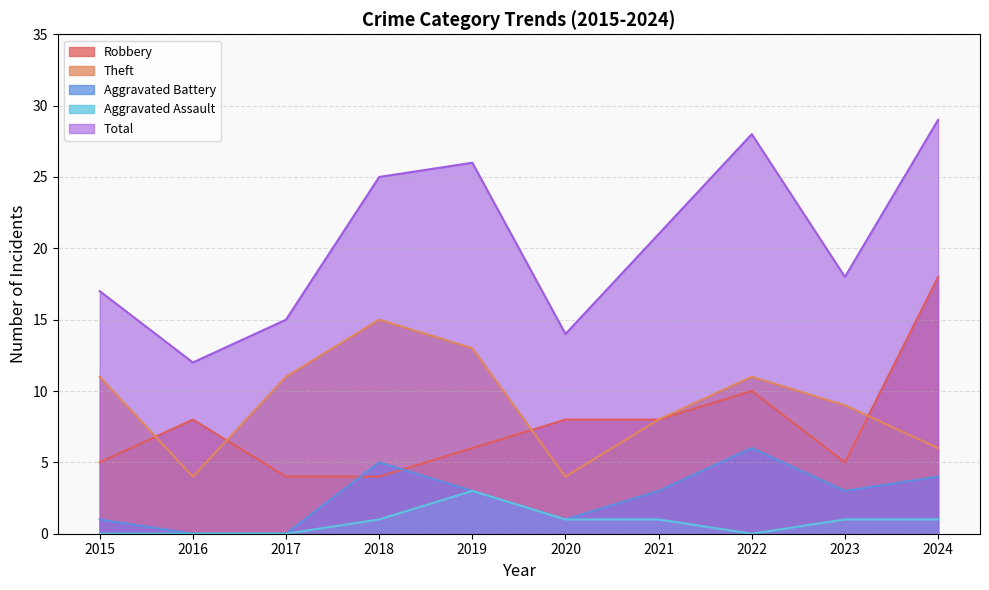

Which series changed the most between 2017 and 2023?

Aggravated Battery